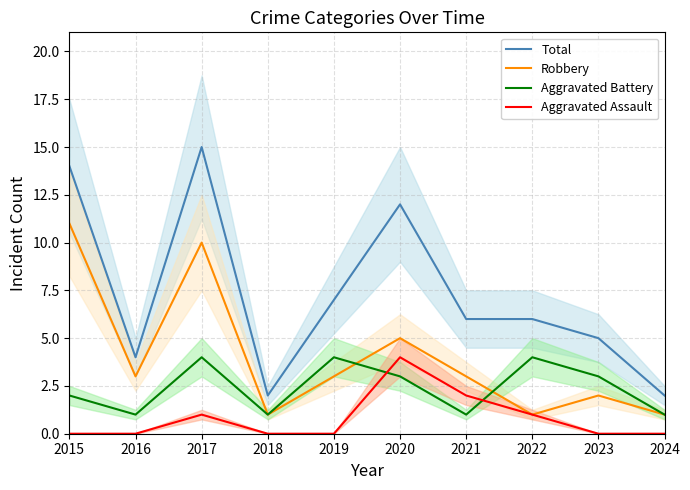

Is it true that Aggravated Battery equals 3 at 2015?

False